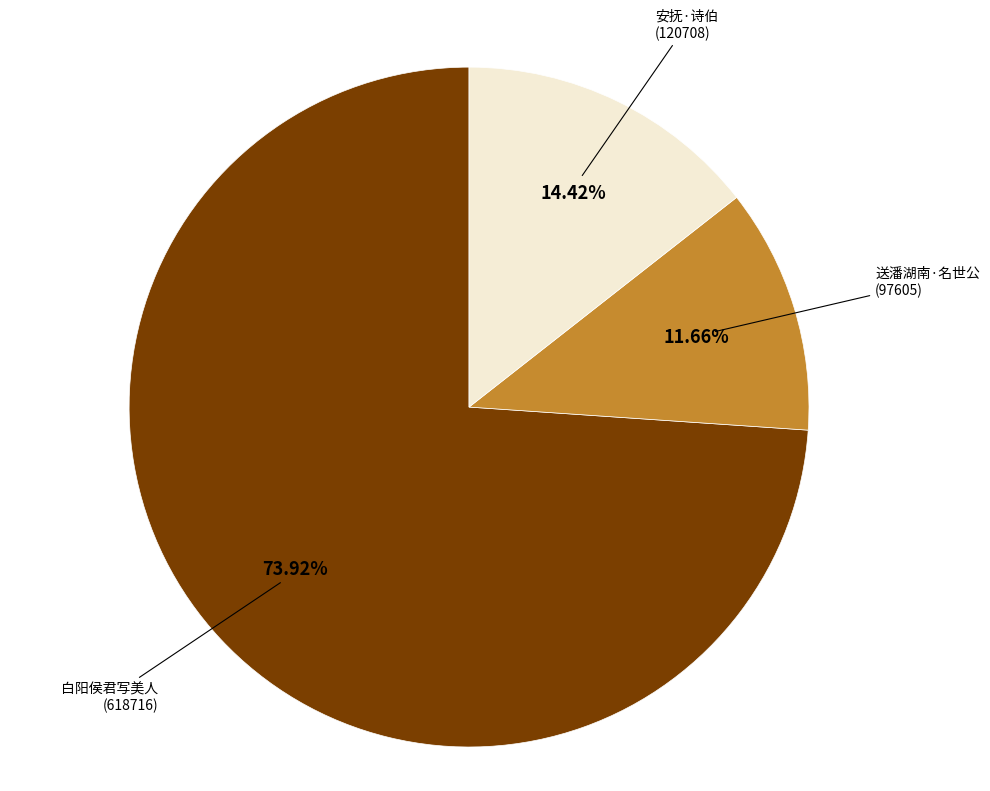

Combined, do 送潘湖南·名世公 (97605) and 安抚·诗伯 (120708) account for over 50%?

No